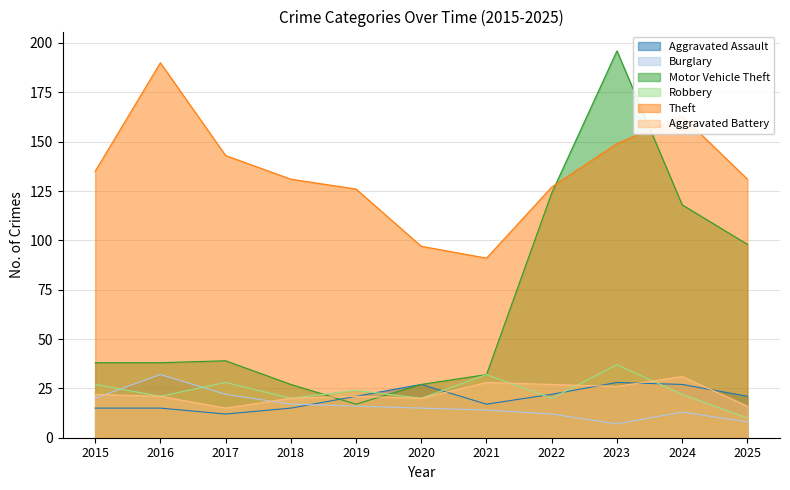

Which series has the widest spread of values?

Motor Vehicle Theft